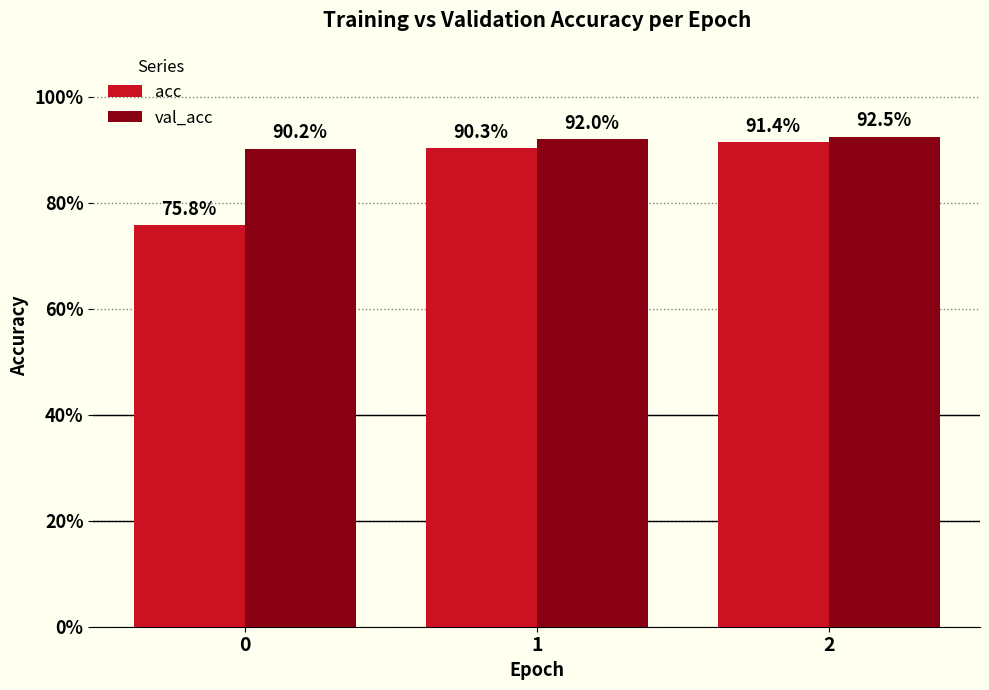

How many val_acc values are between 0 and 1?

3